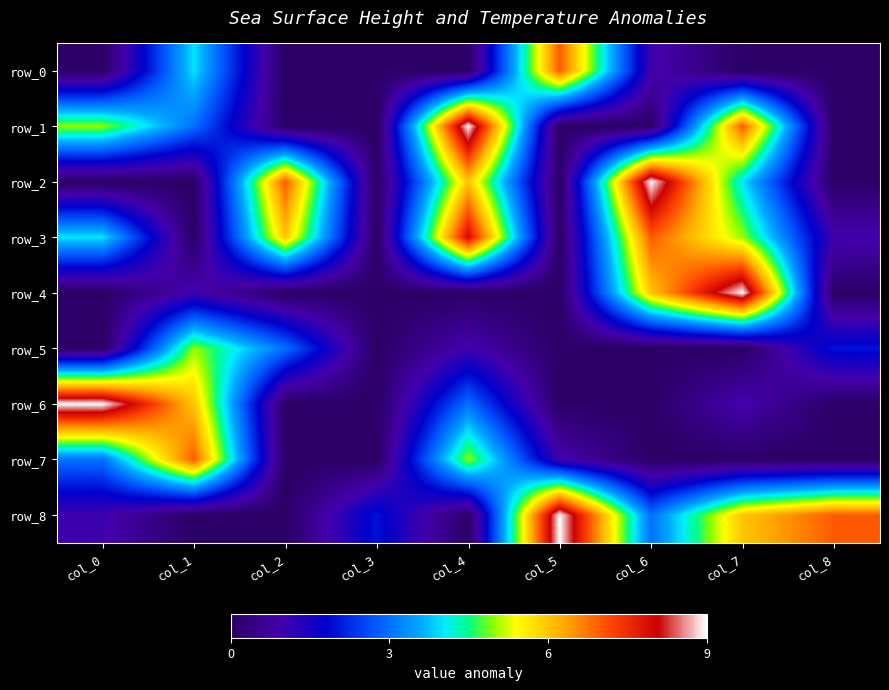

At which category is the sum across all series the highest?

col_4